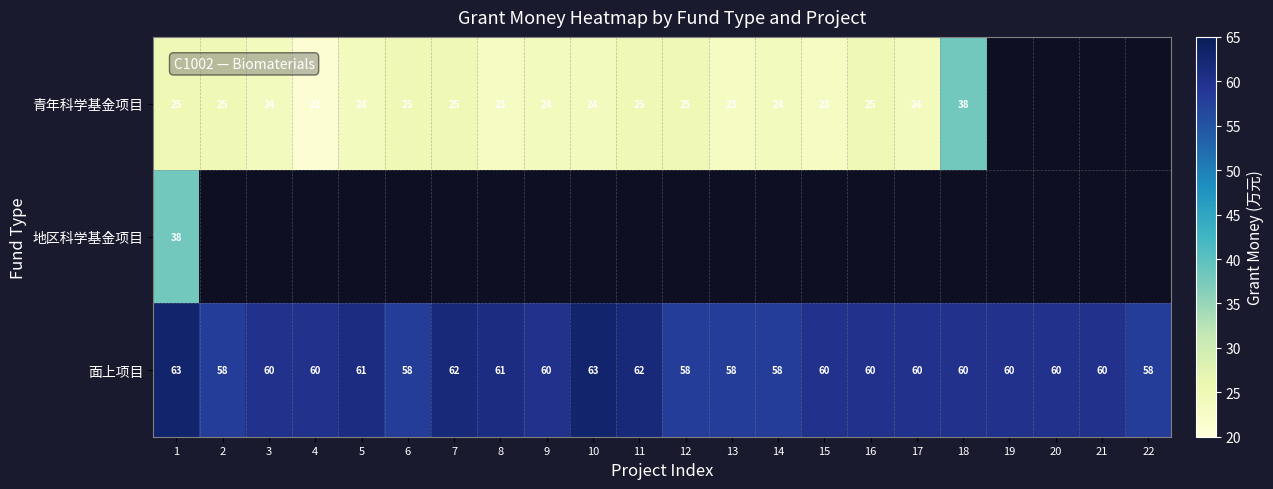

The 面上项目 series shows 80 at 21. True or false?

False